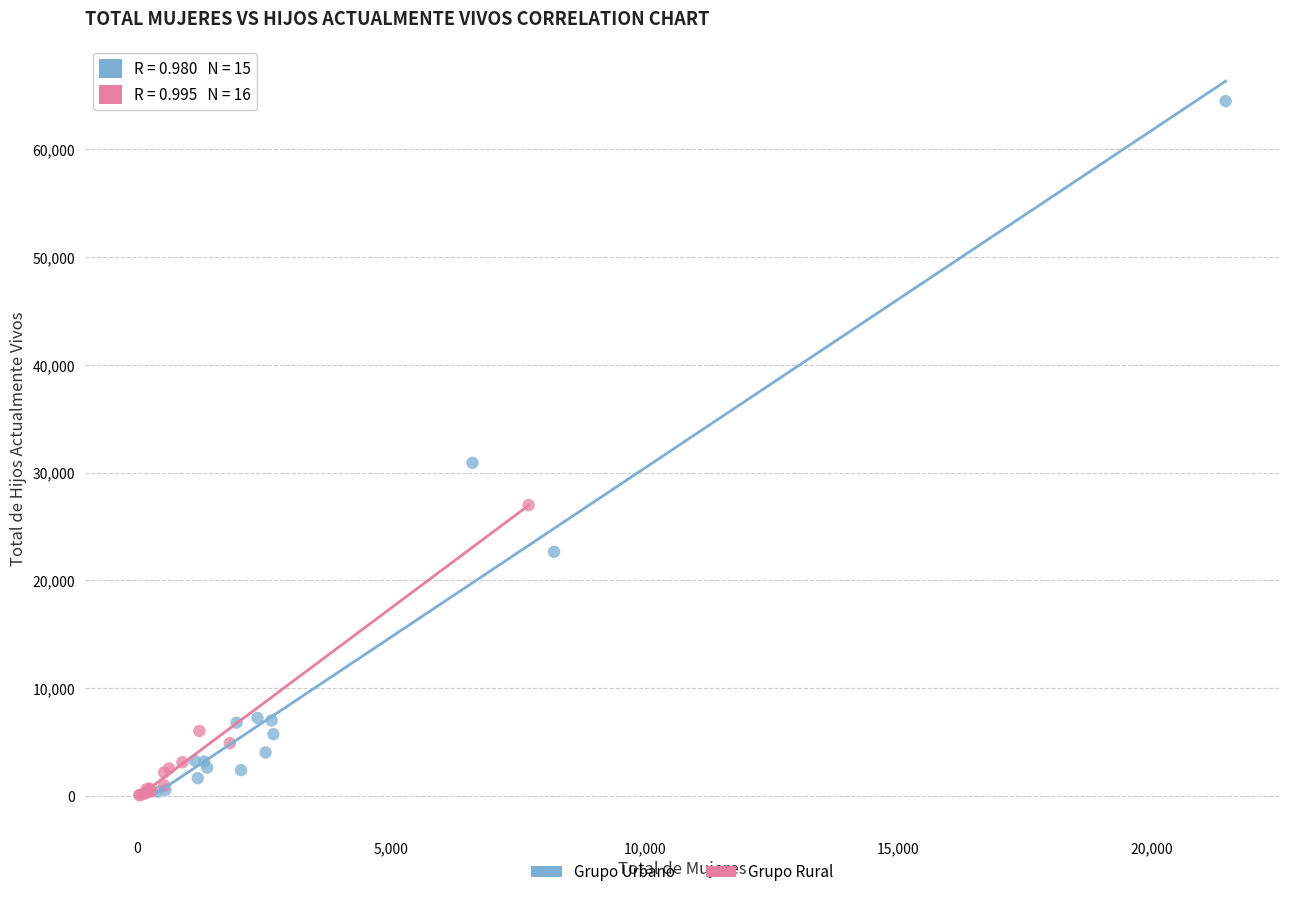

Which series has the widest spread of Y values?

Grupo Urbano